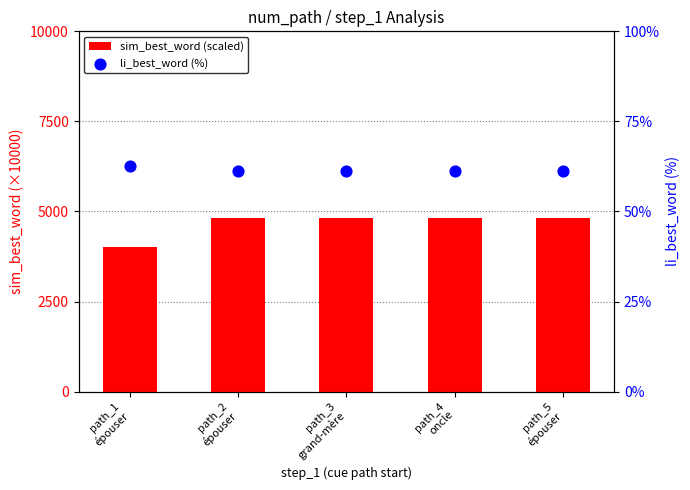

Which series reaches the minimum Y coordinate?

li_best_word (%)